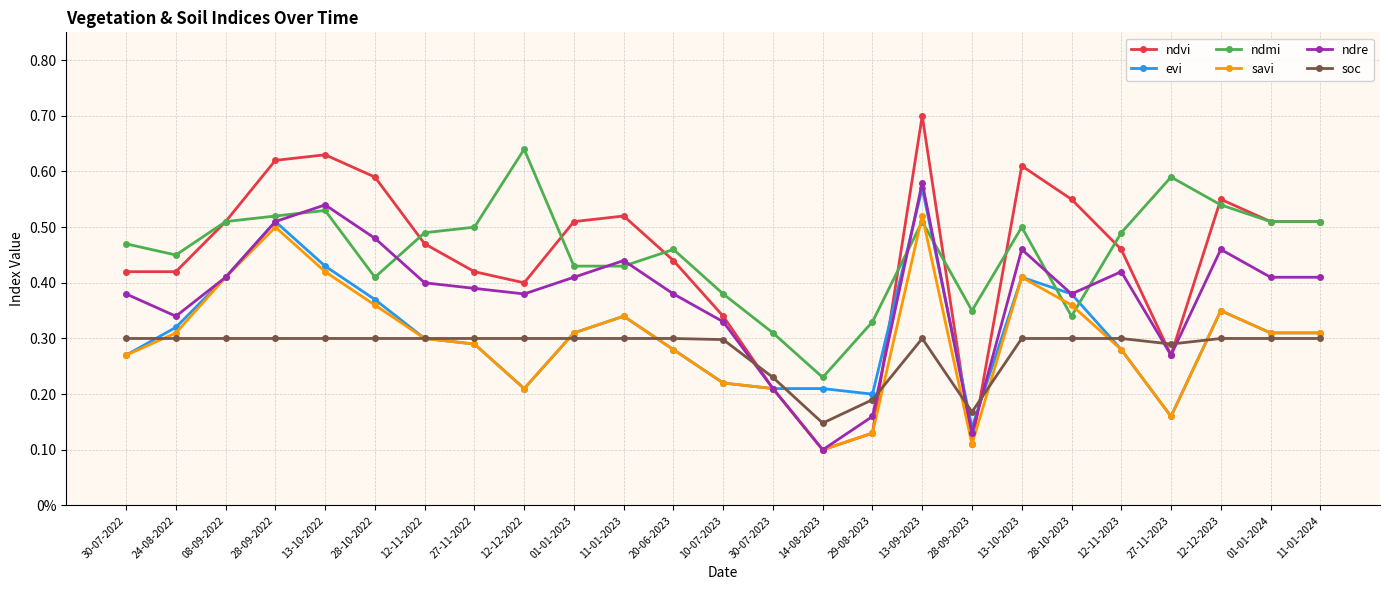

What are all the series names shown in the legend?

ndvi, evi, ndmi, savi, ndre, soc